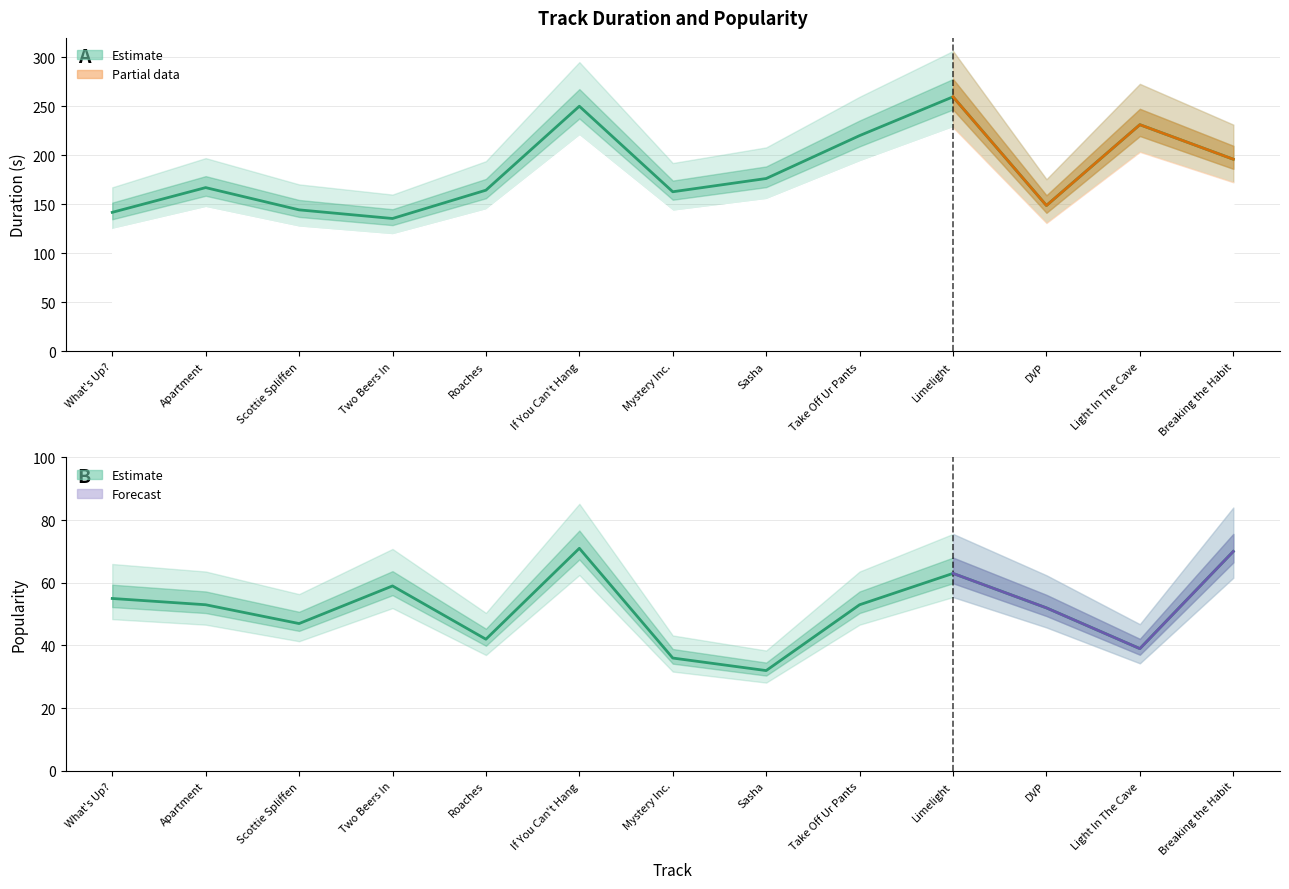

How many data points in Duration (s) are less than 167?

6